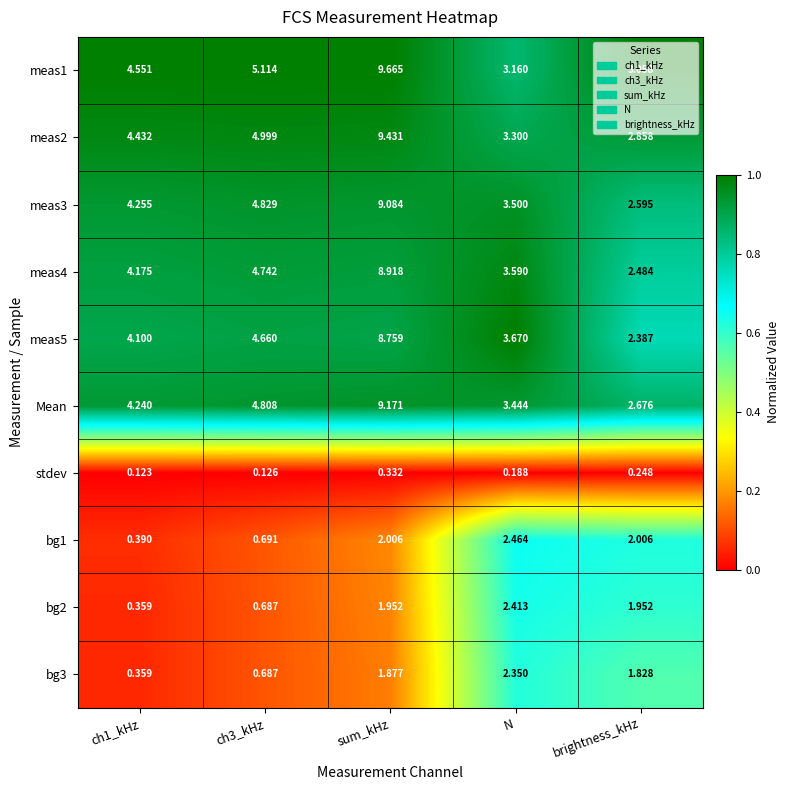

Between ch3_kHz and brightness_kHz, which series saw the biggest shift?

meas5